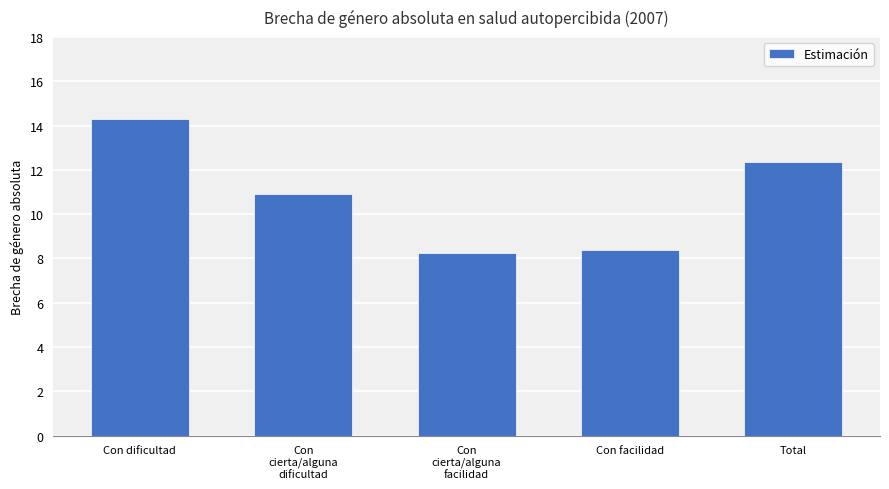

The chart shows a value of 3.8 at Total. True or false?

False